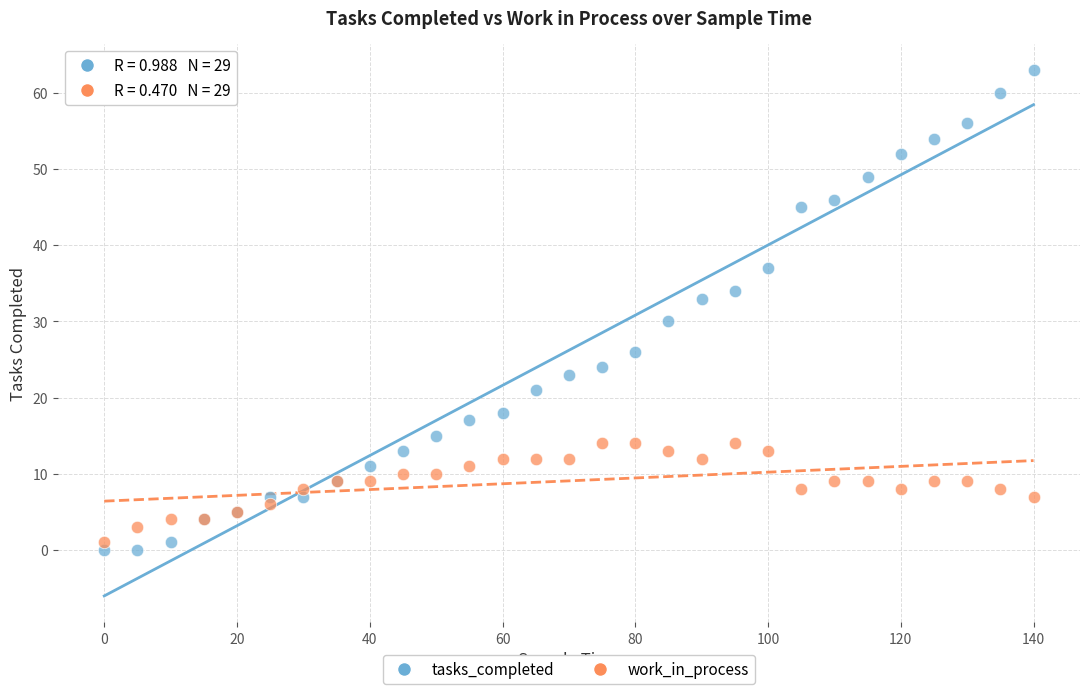

In the tasks_completed series, what Y value is closest to 31?

30